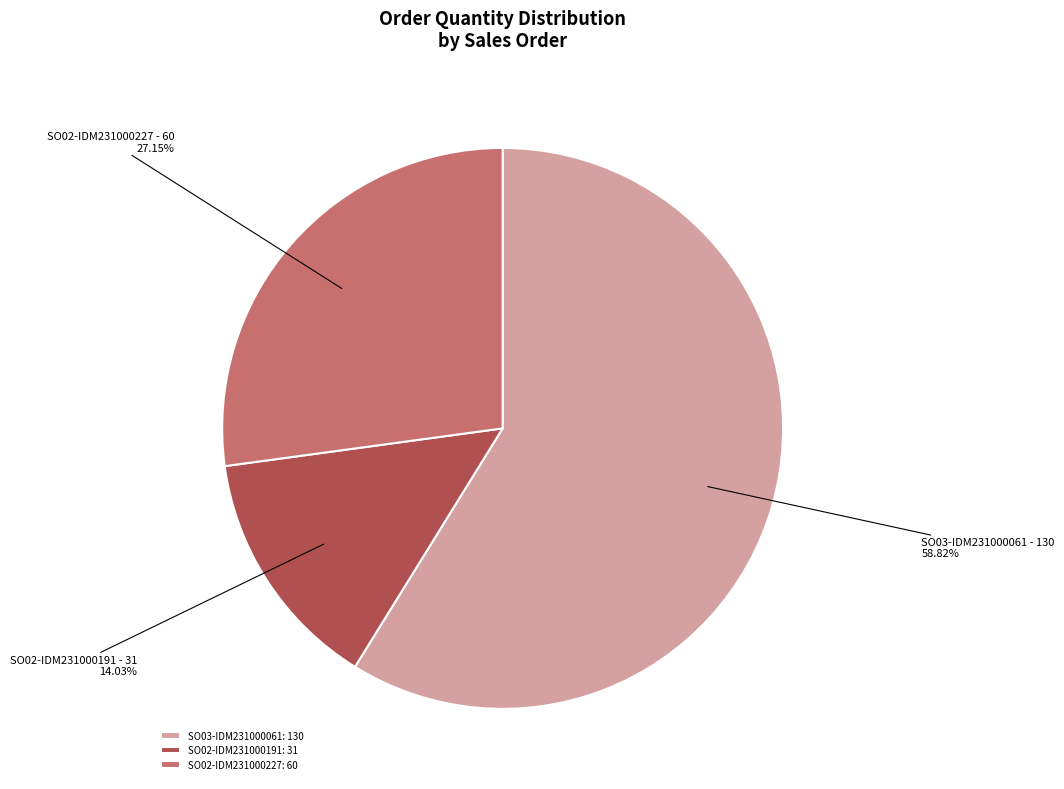

Combined, do SO03-IDM231000061 and SO02-IDM231000227 account for over 50%?

Yes